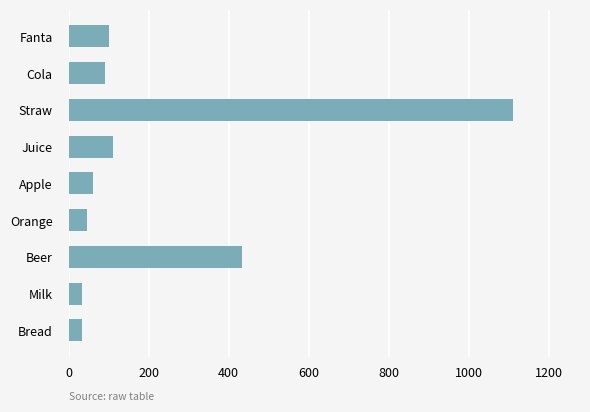

Where is the data nearest to the value 572?

Beer